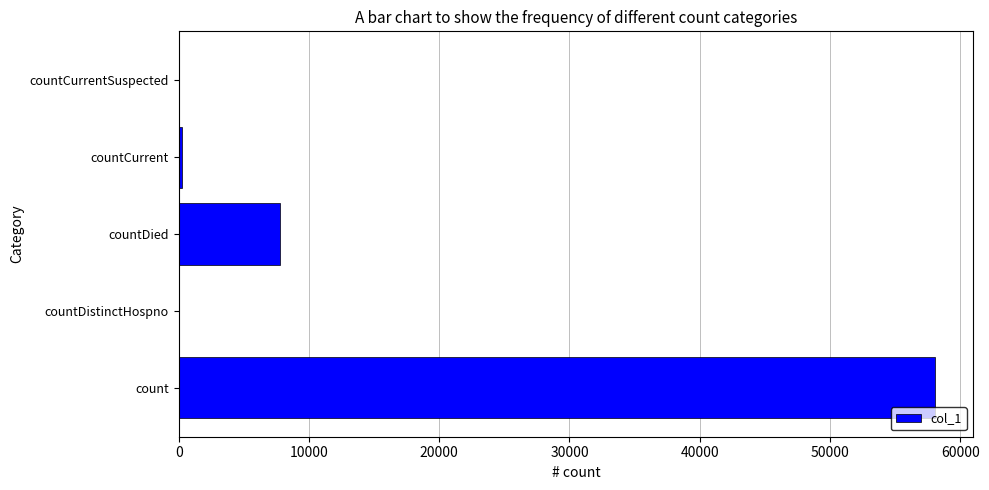

What is the sum of all values?

66159